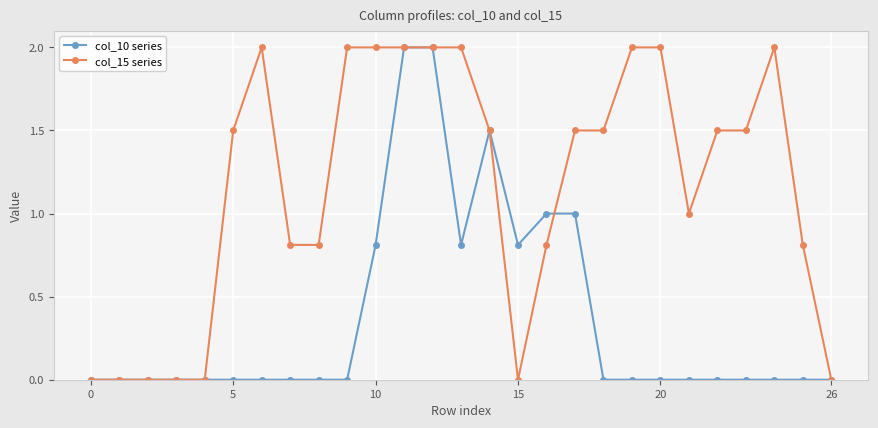

How many lines are shown in the chart?

2